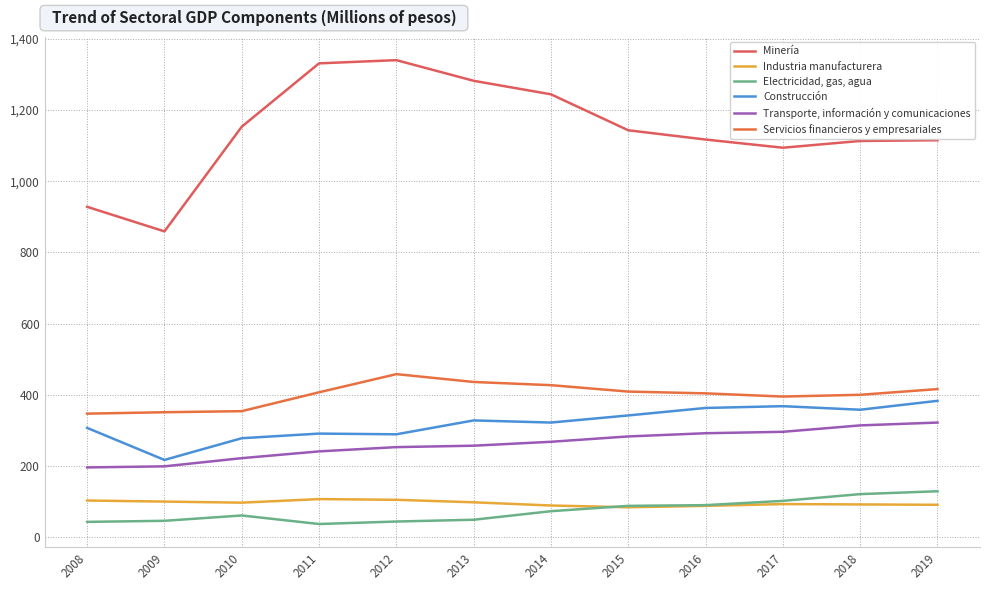

At how many categories does at least one series exceed 556?

12